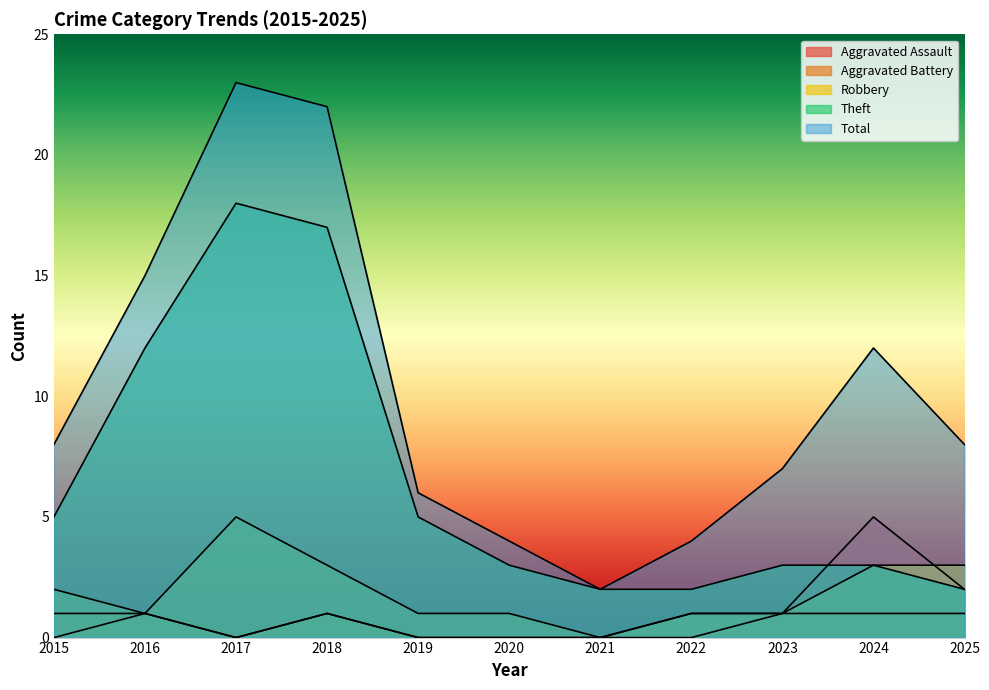

Reading left to right, what are all the values shown in this chart?

Aggravated Assault: 0	1	0	1	0	0	0	0	1	5	2
Aggravated Battery: 1	1	0	1	0	0	0	1	1	1	1
Robbery: 2	1	5	3	1	1	0	1	1	3	3
Theft: 5	12	18	17	5	3	2	2	3	3	2
Total: 8	15	23	22	6	4	2	4	7	12	8